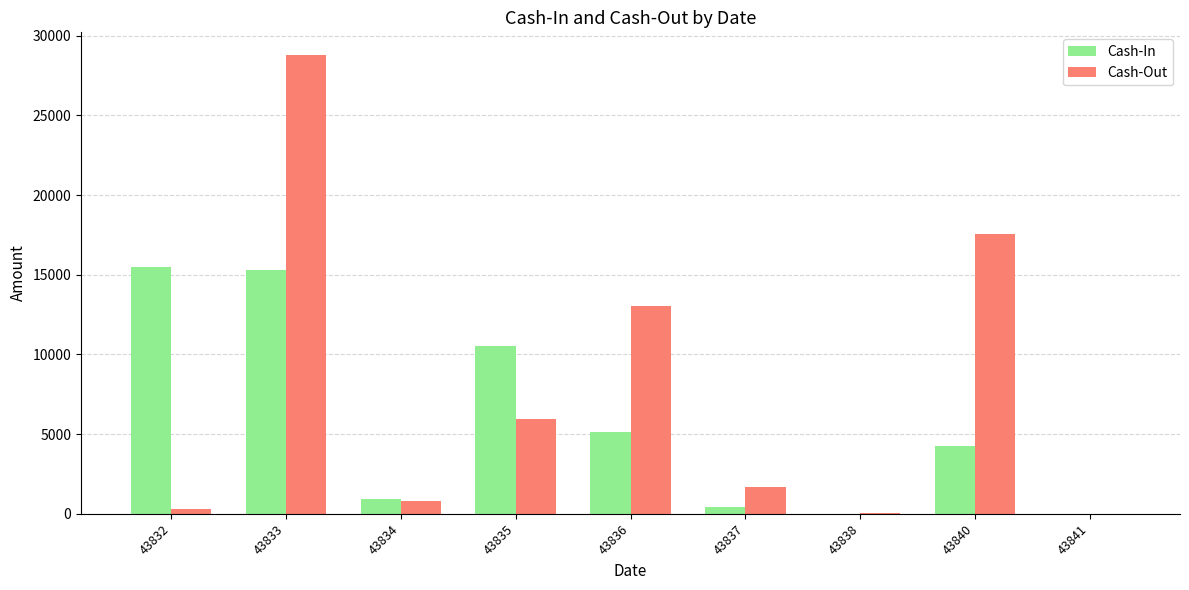

What value does the Cash-In series have at 43840, to the nearest 50?

4250